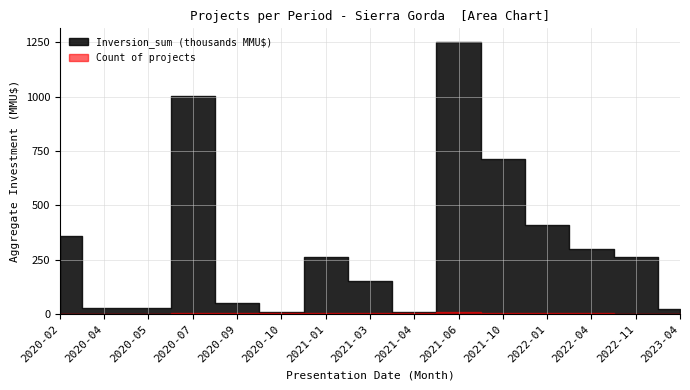

What is the value of the Count point at the 12th from the left?

5